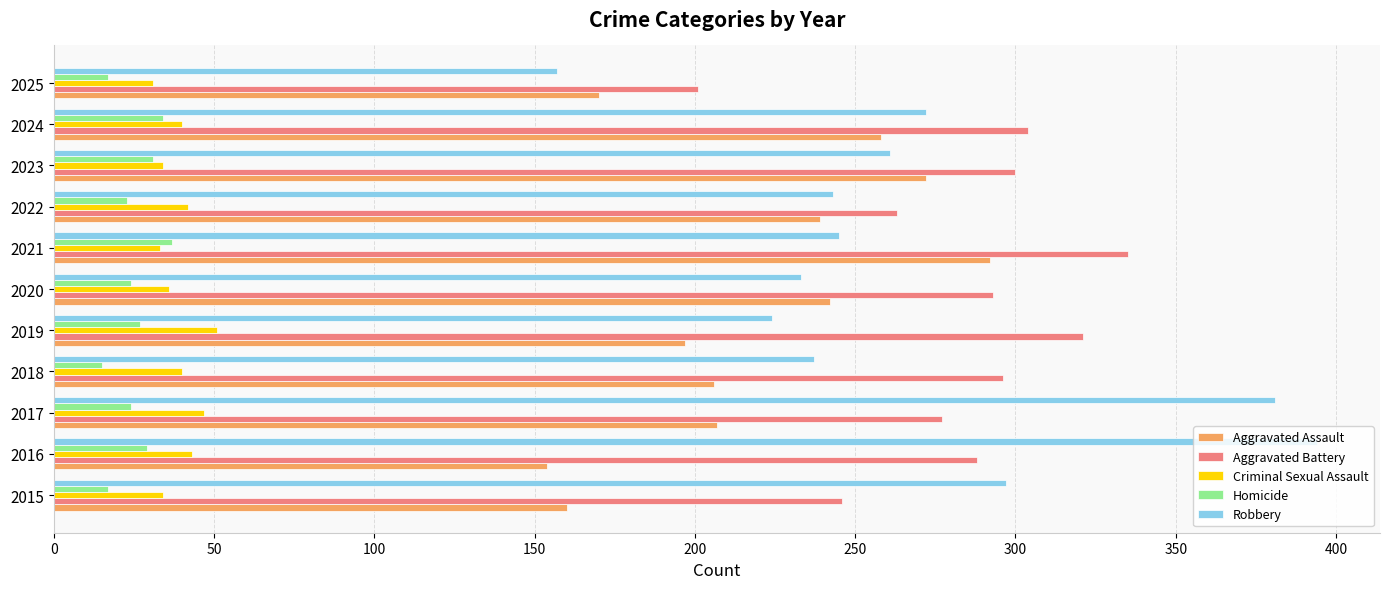

What is the maximum value shown in the chart?

394